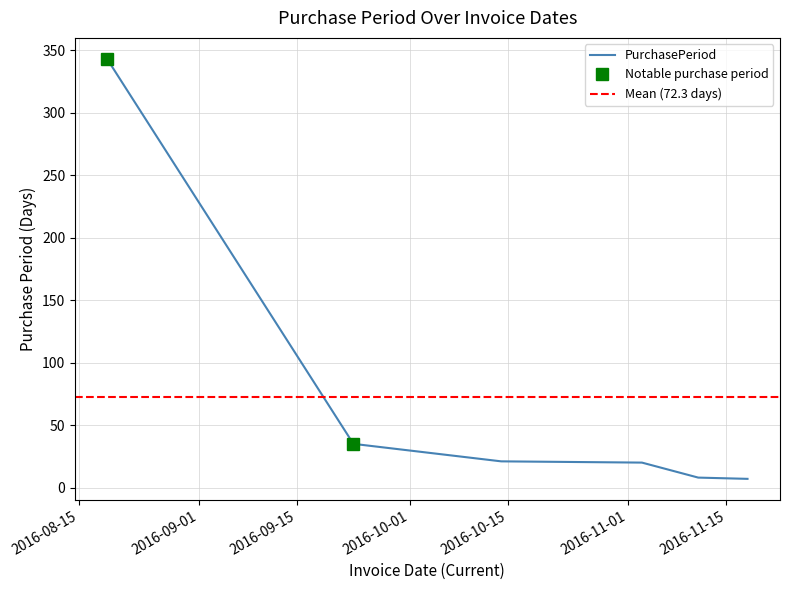

Rank the categories by value from highest to lowest.

2016-08-19, 2016-09-23, 2016-10-14, 2016-11-03, 2016-11-11, 2016-11-18